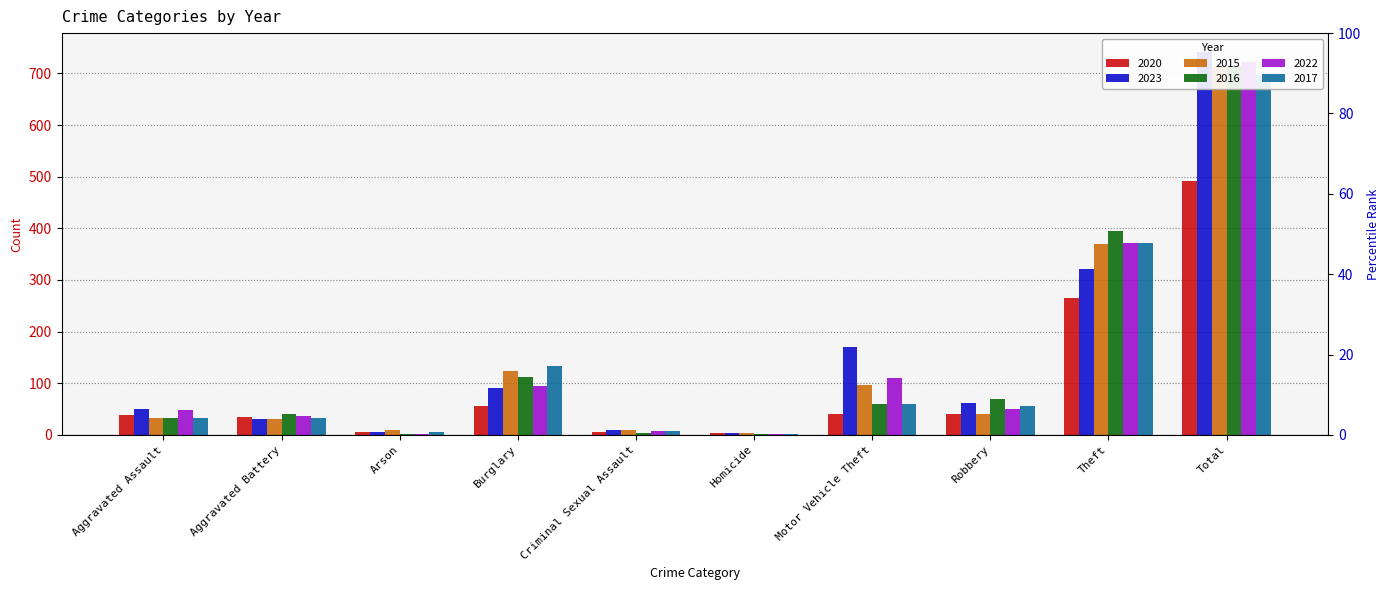

True or false: 2015 has a value of 5 at Homicide.

False